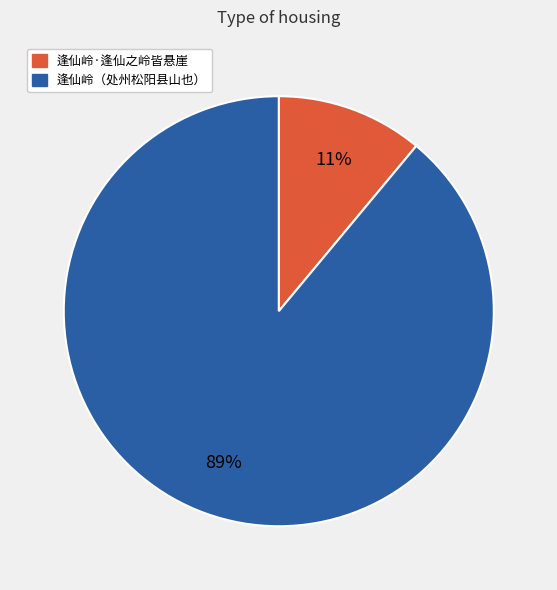

How many slices are in this pie chart?

2